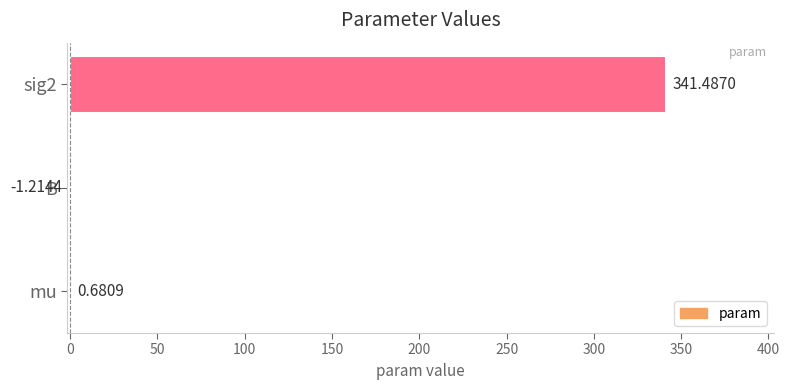

Between B and mu, which is larger?

mu